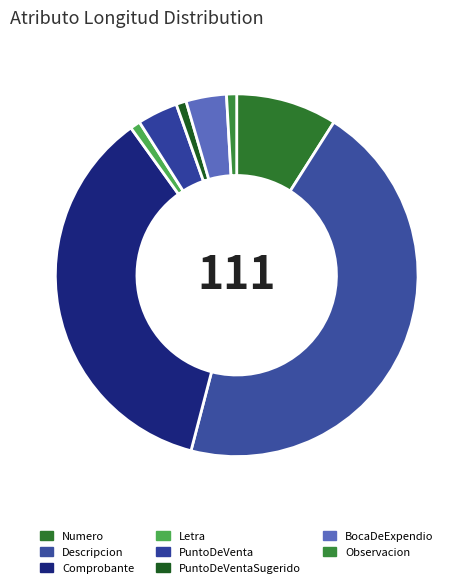

To the nearest percent, what percentage of the pie is Comprobante?

36%